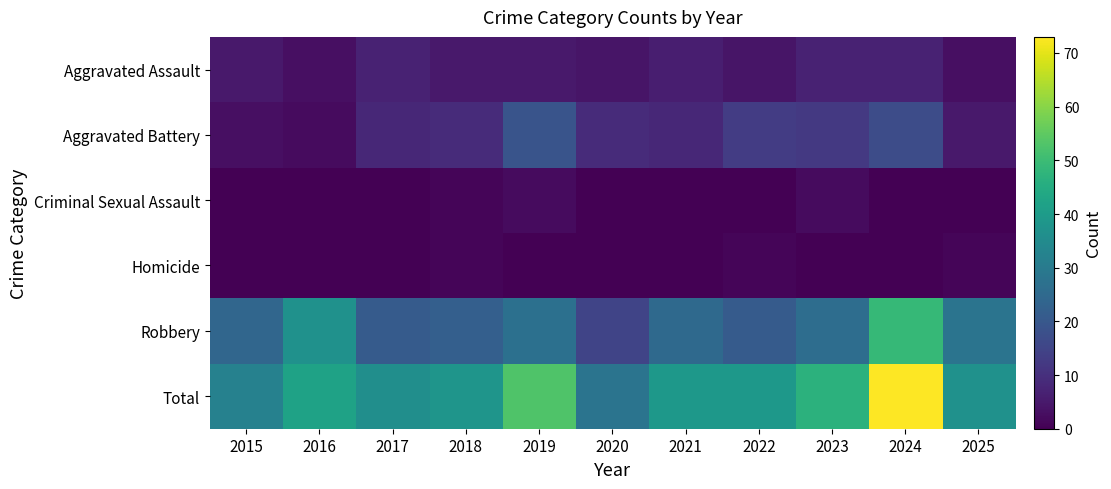

What is the spread (max minus min) of values at 2021?

39